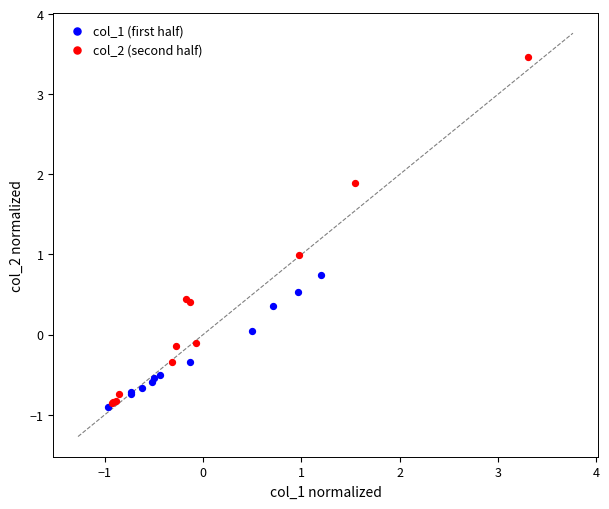

Which series reaches the maximum Y coordinate?

col_2 (second half)